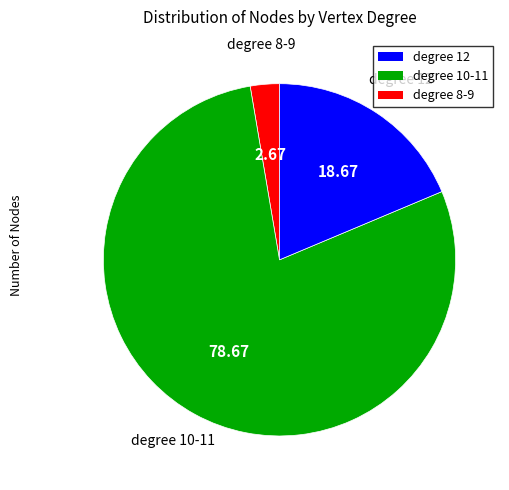

Is there a majority slice in this chart?

Yes